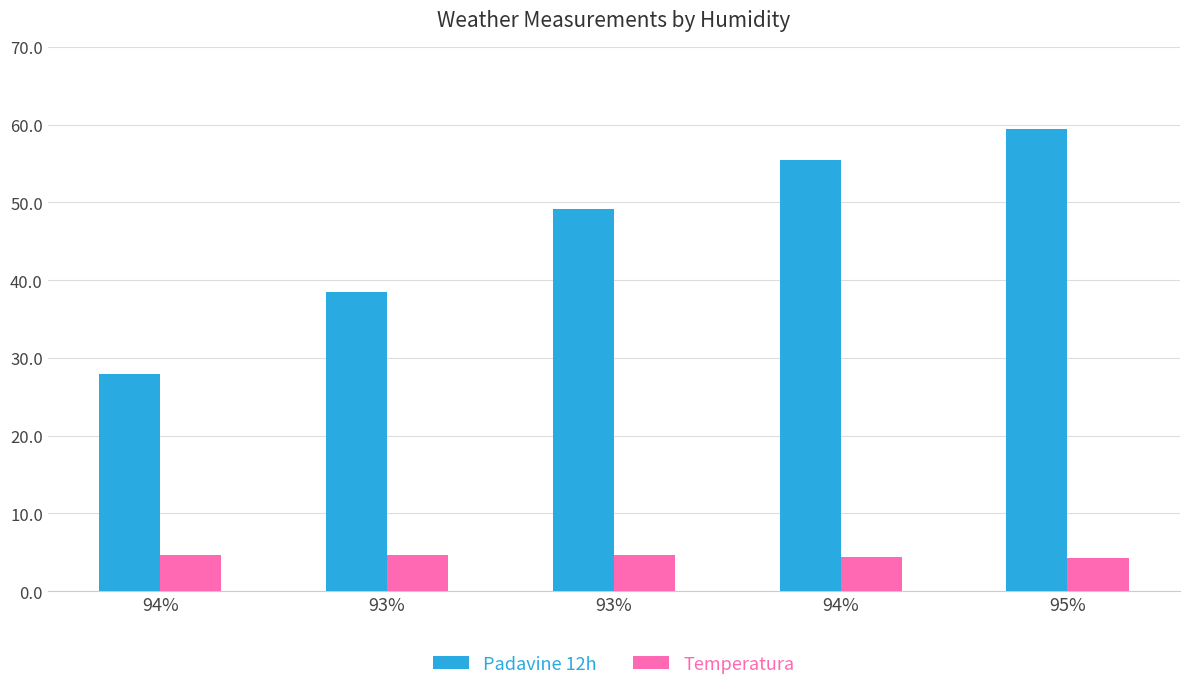

At which label does Padavine 12h reach its minimum?

94%